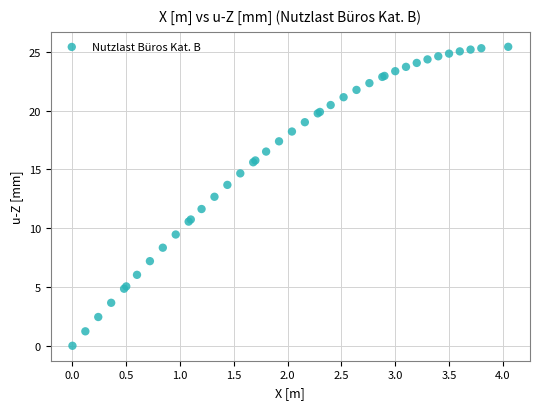

What Y value in the scatter plot is closest to 12?

11.6